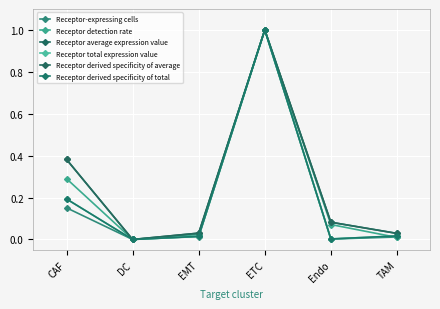

Is this an area chart (filled region under the line)?

No